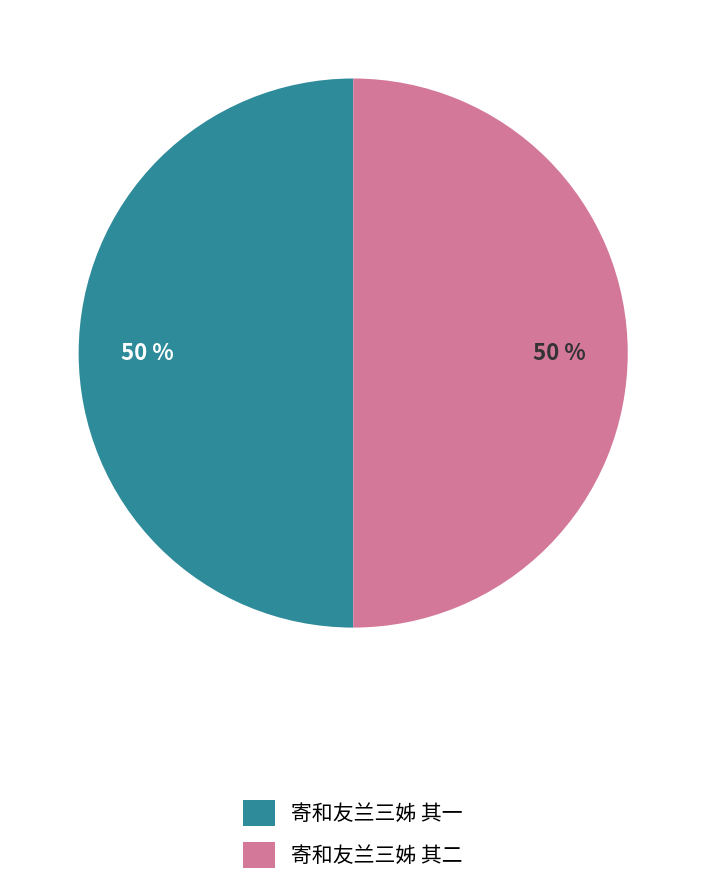

To the nearest percent, what percentage of the pie is 寄和友兰三姊 其二?

50%